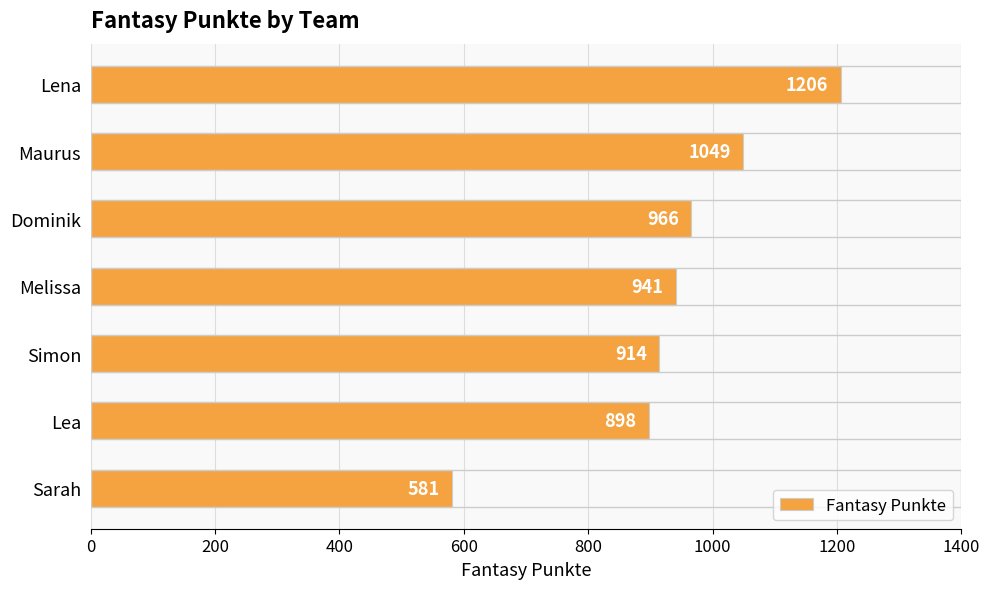

What is the sum of all values?

6555